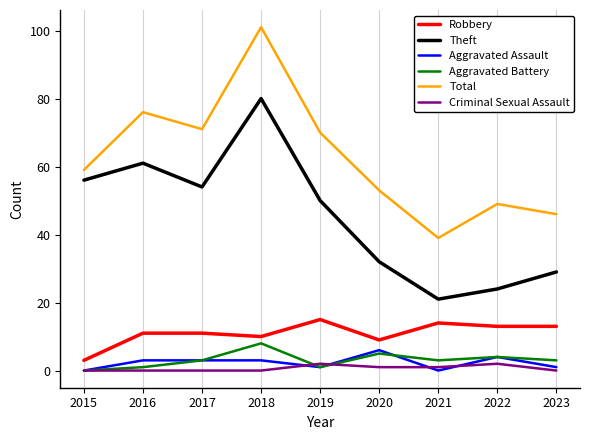

True or false: Criminal Sexual Assault and Robbery intersect in this chart.

False